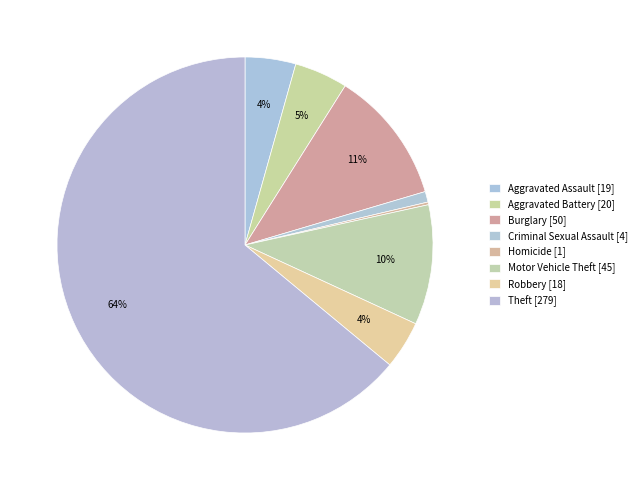

To the nearest percent, what is the difference between the largest and smallest slice percentages?

64%